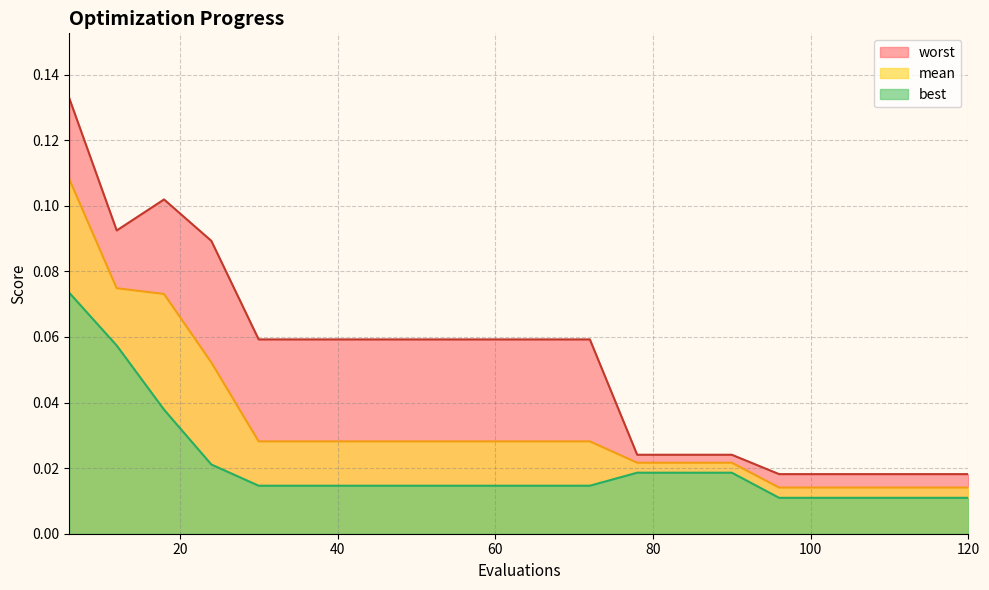

True or false: best has a value of 0.0 at 90.

False